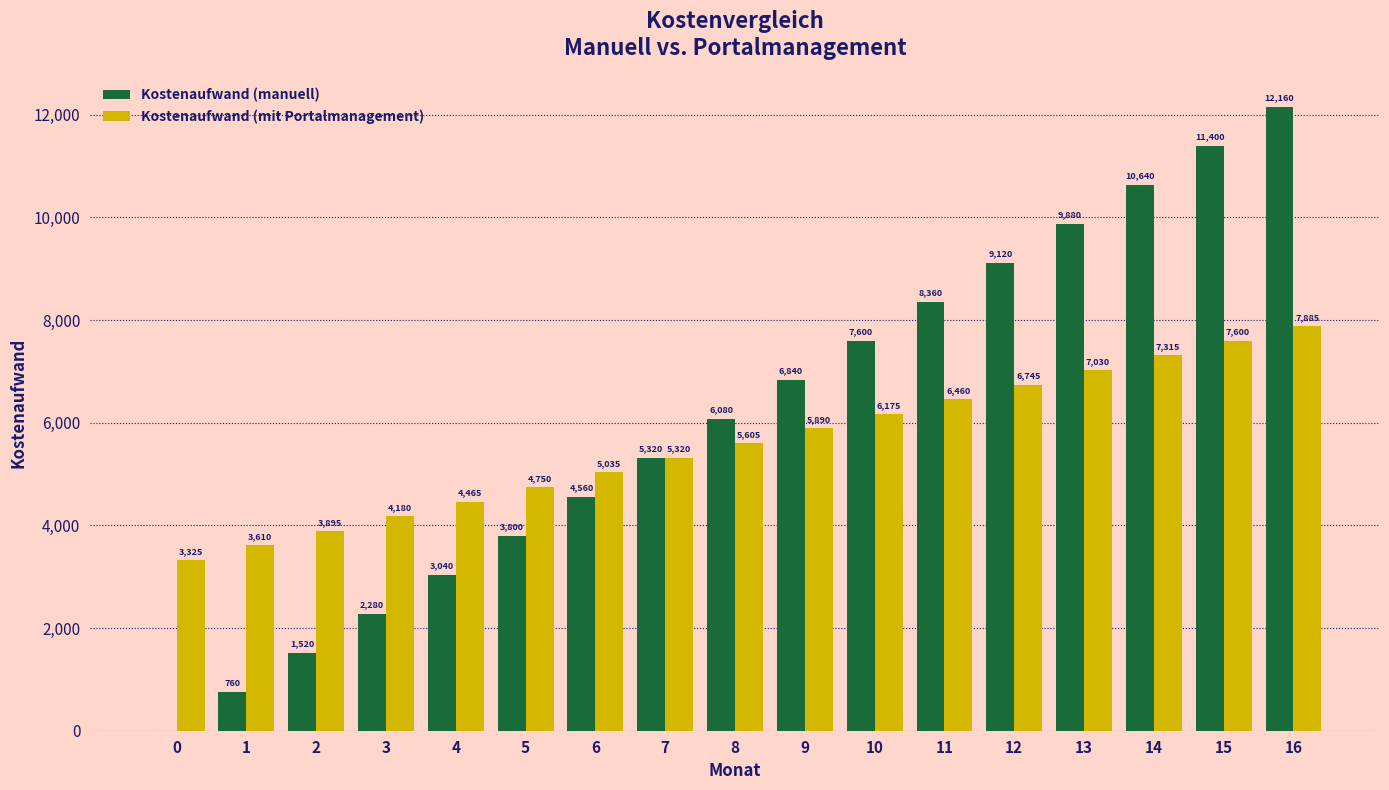

What are all the series names shown in the legend?

Kostenaufwand (manuell), Kostenaufwand (mit Portalmanagement)